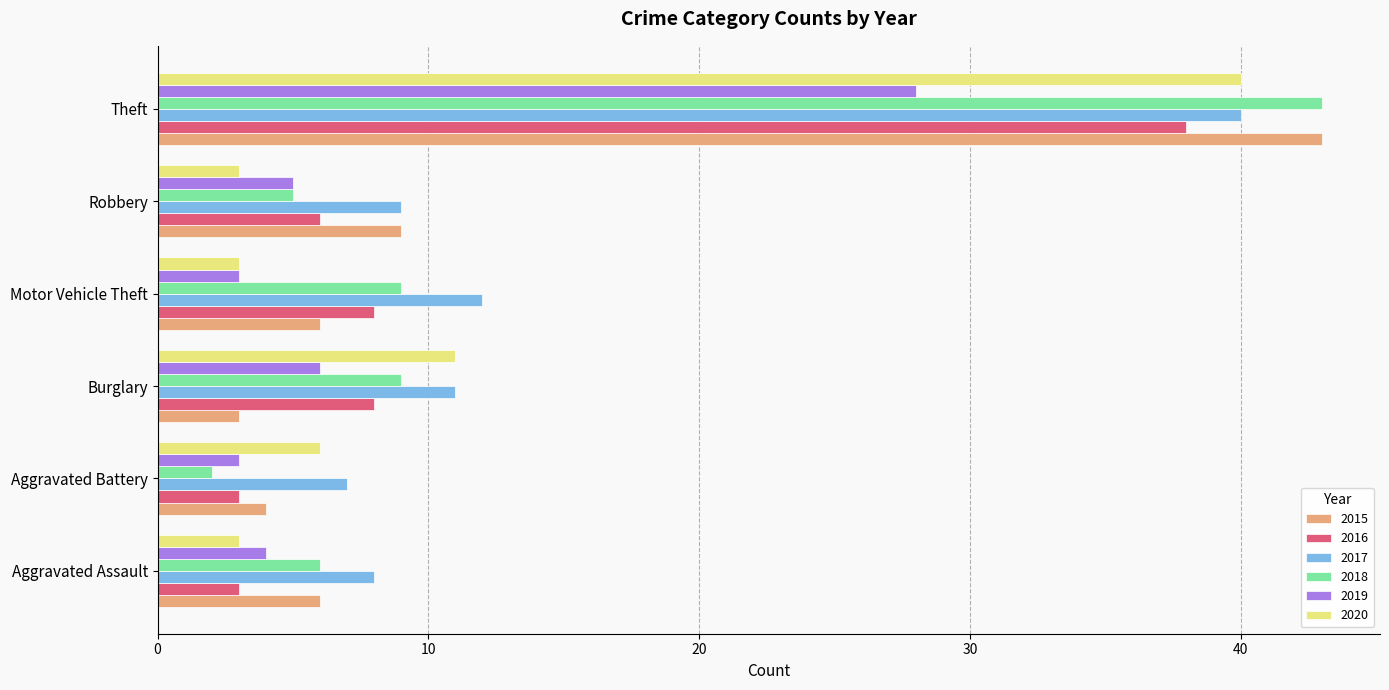

At which label is 2015 closest to 23?

Robbery